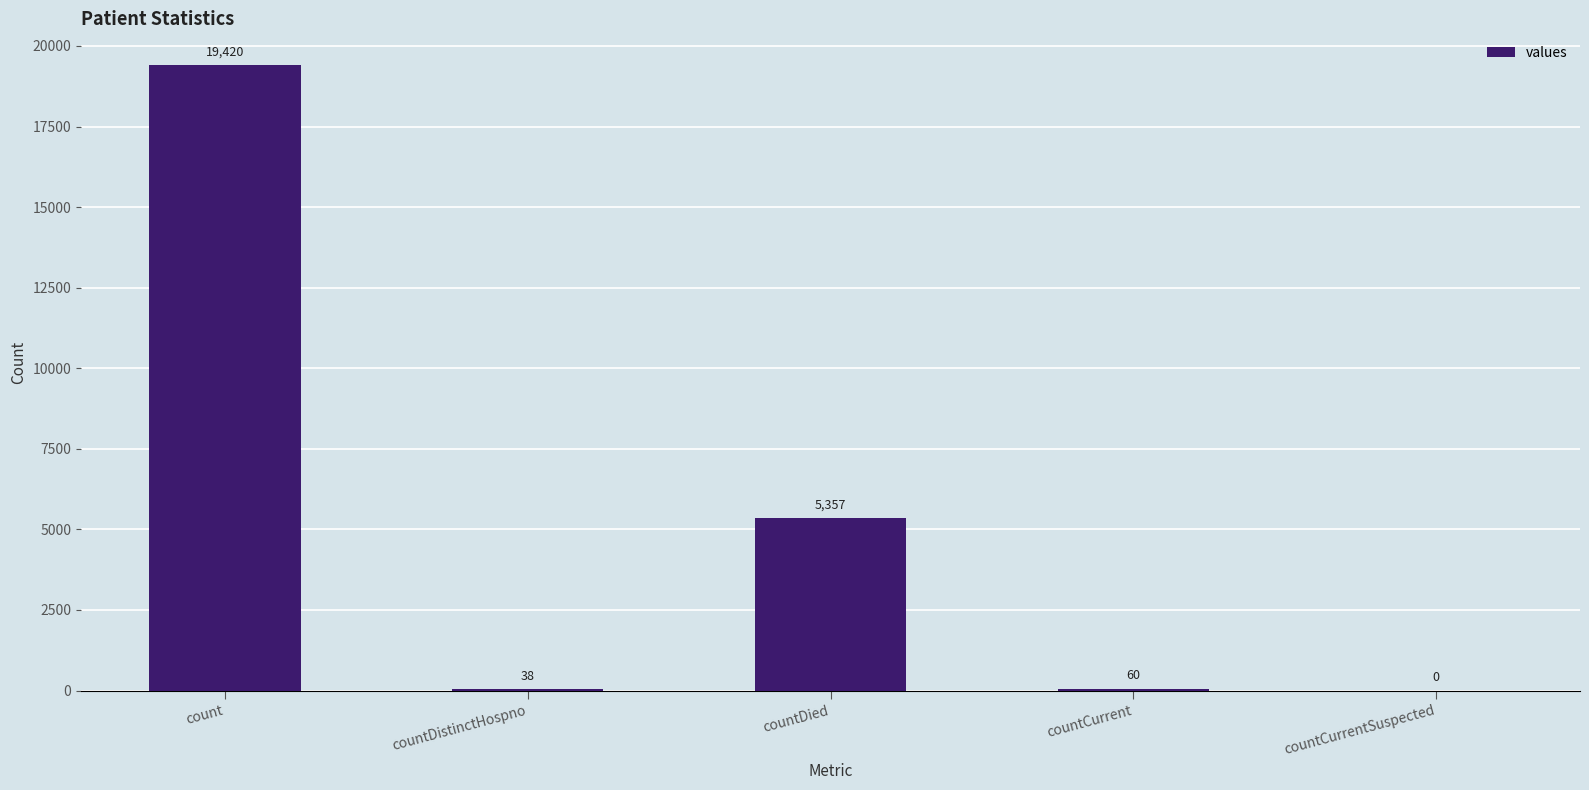

What is the approximate value at countCurrent?

60